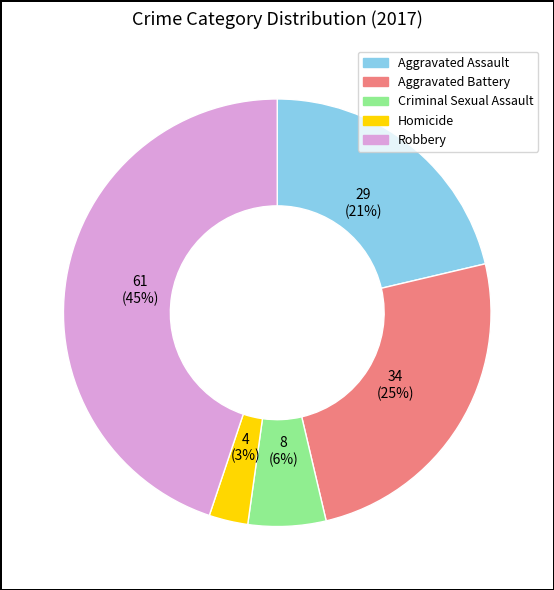

What percentage is the Robbery slice, to the nearest percent?

45%